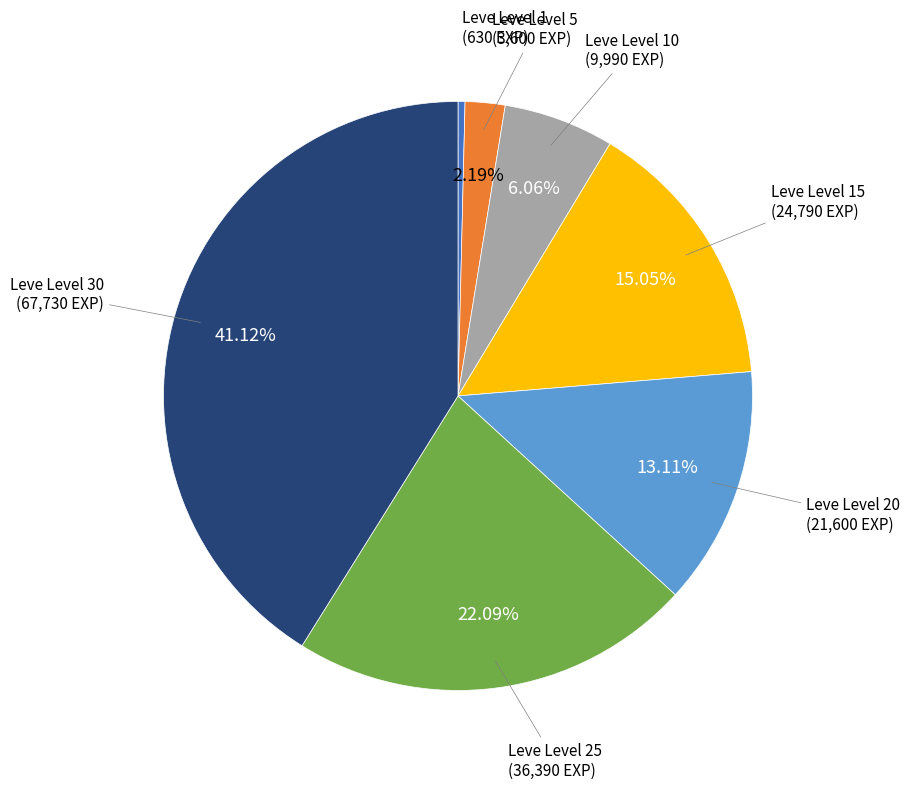

Count the number of slices in the pie.

7